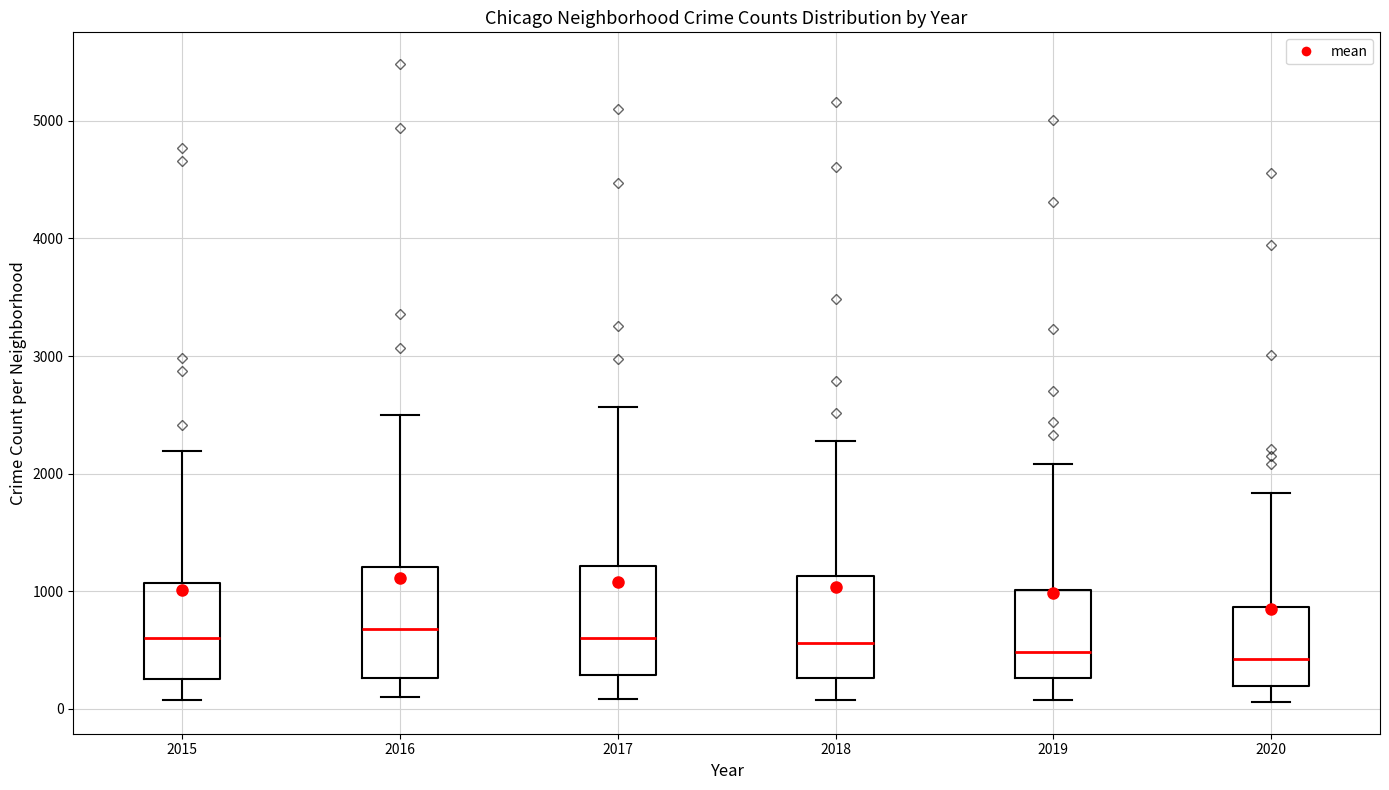

Where does the median line of the box at x = 2019 sit on the y-axis? The values are not printed on the chart, so give them approximately, as read against the axis.

500